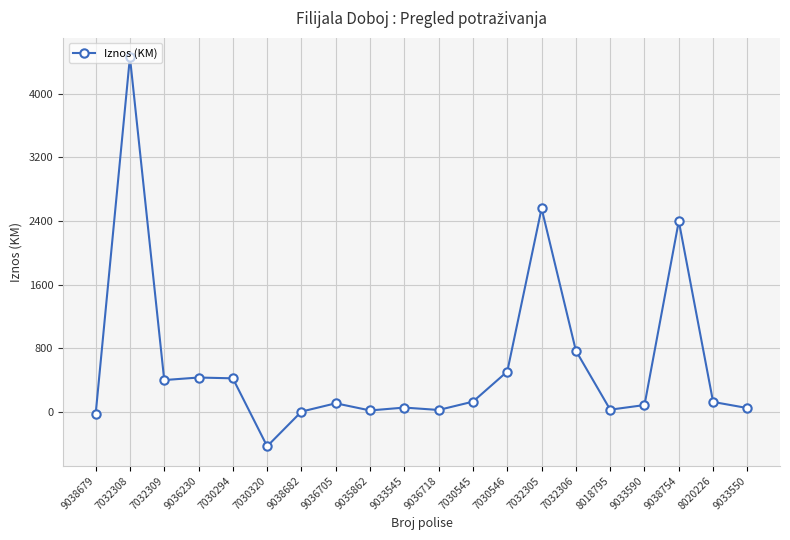

Where is the first local maximum?

7032308